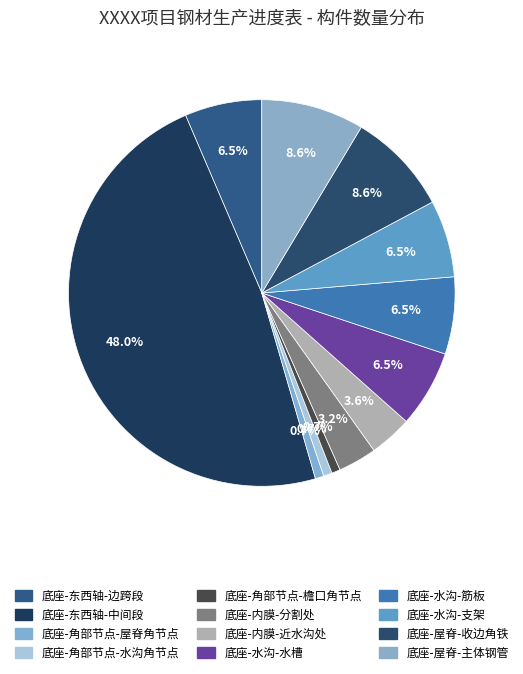

How many segments does this pie chart have?

12